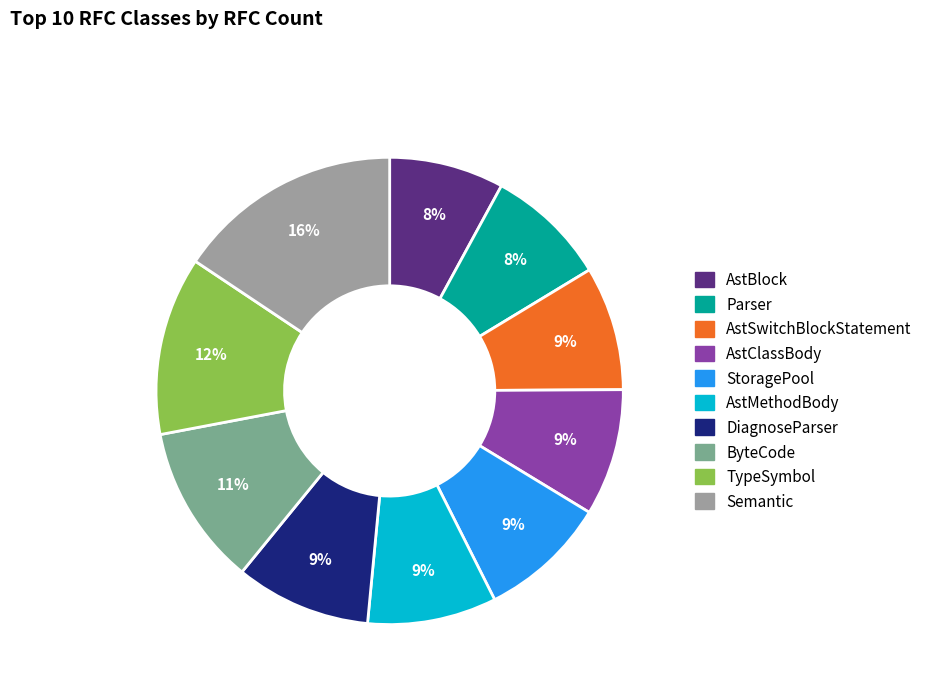

What percentage is the DiagnoseParser slice, to the nearest percent?

9%